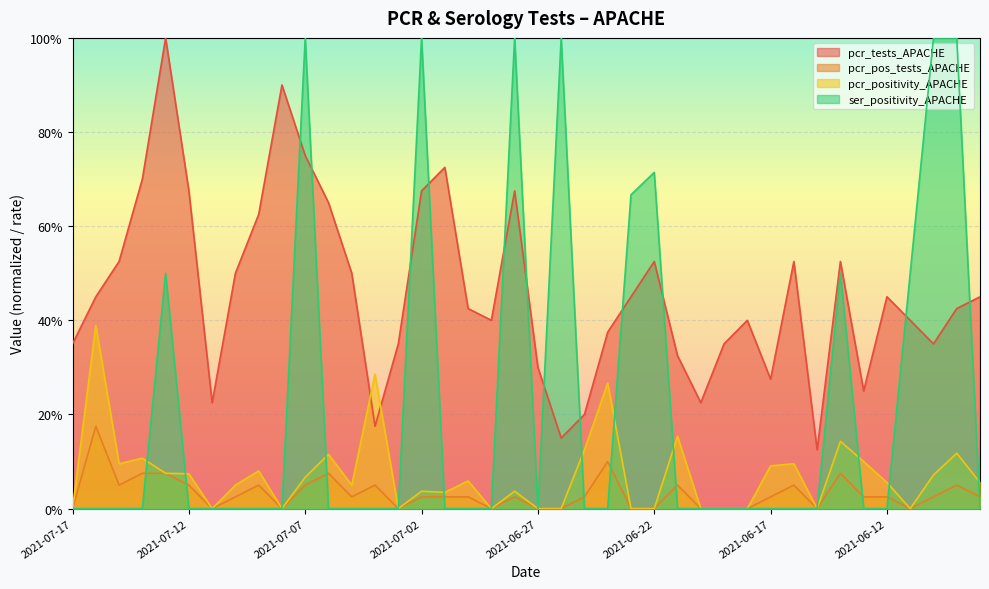

List the series in order of their peak value, highest first.

pcr_tests_APACHE, ser_positivity_APACHE, pcr_positivity_APACHE, pcr_pos_tests_APACHE